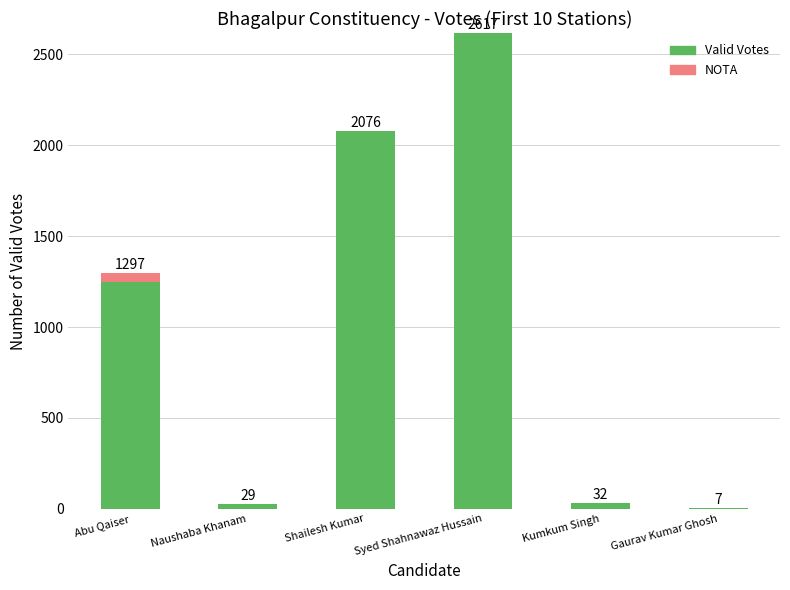

The Valid Votes series shows 1809 at Abu Qaiser. True or false?

False